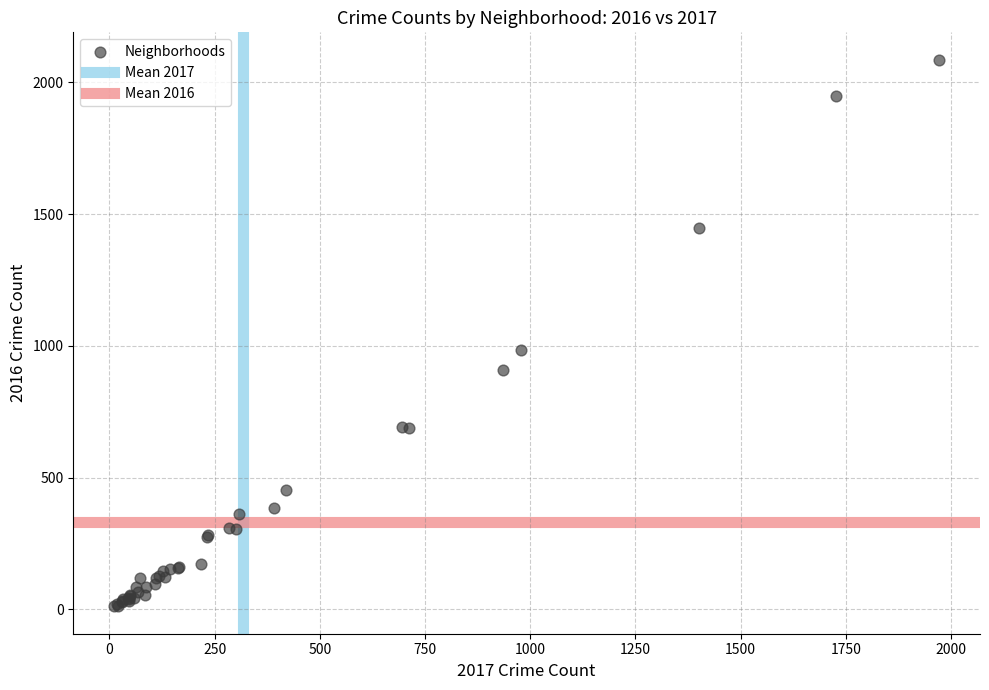

What Y value in the scatter plot is closest to 1048?

983